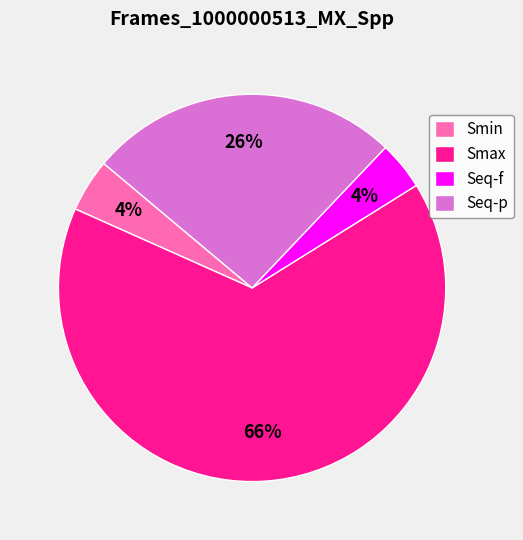

Is it true that Smax is 71% of the pie?

False